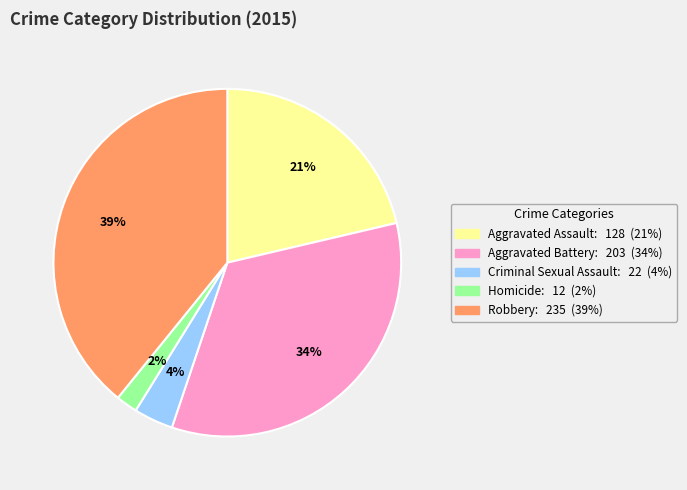

The Criminal Sexual Assault slice represents 9% of the pie. True or false?

False